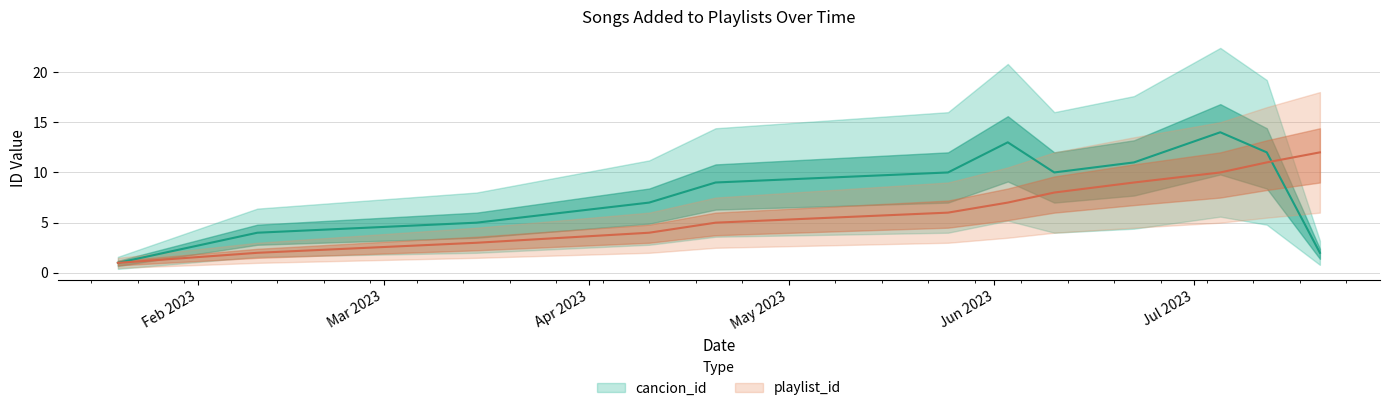

What is the value of the cancion_id point at the 11th from the left?

12